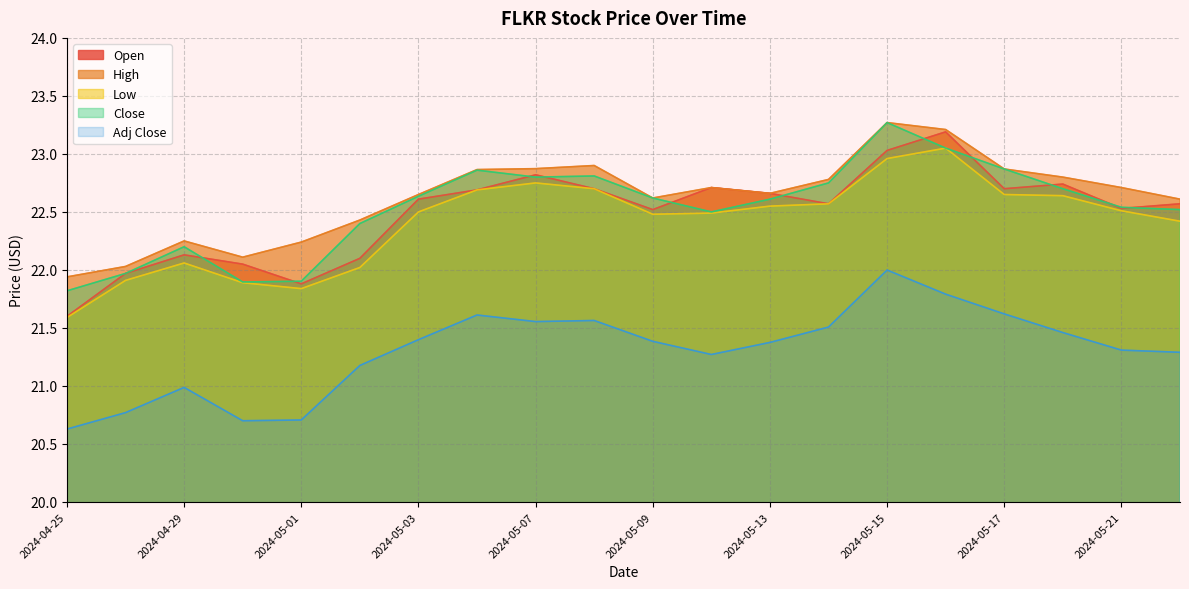

What is the difference between the maximum and minimum values in the Open series?

1.6